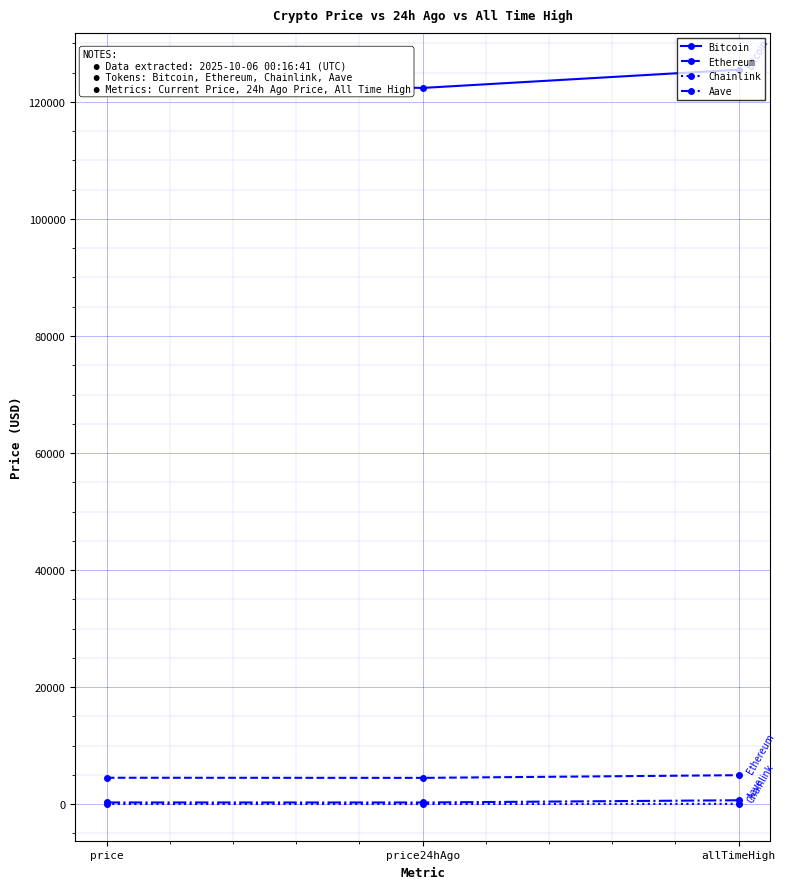

What is the value of the Aave point at the 1st from the left?

285.2